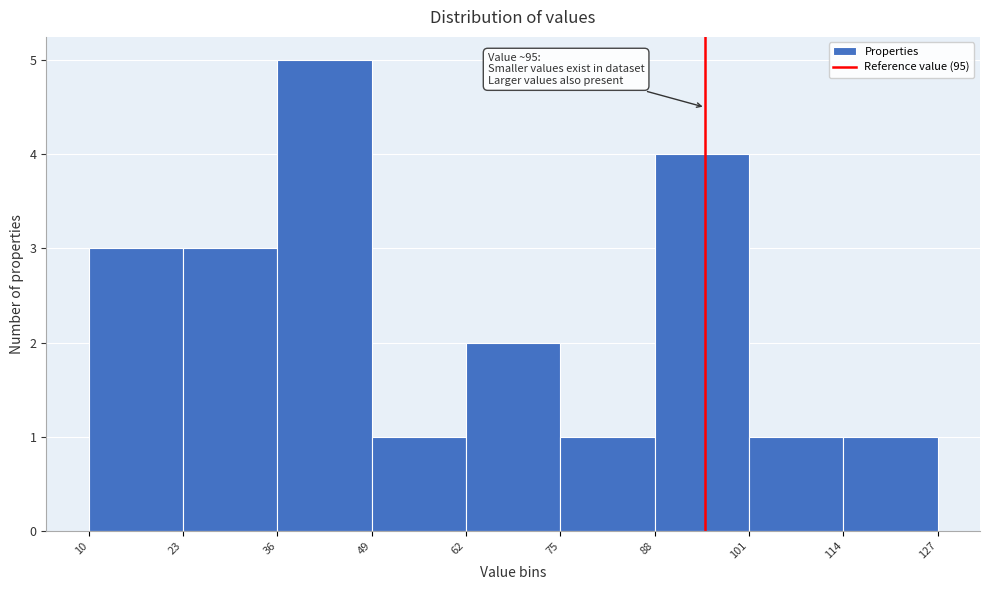

Which range on the x-axis has the tallest bar?

36 to 49